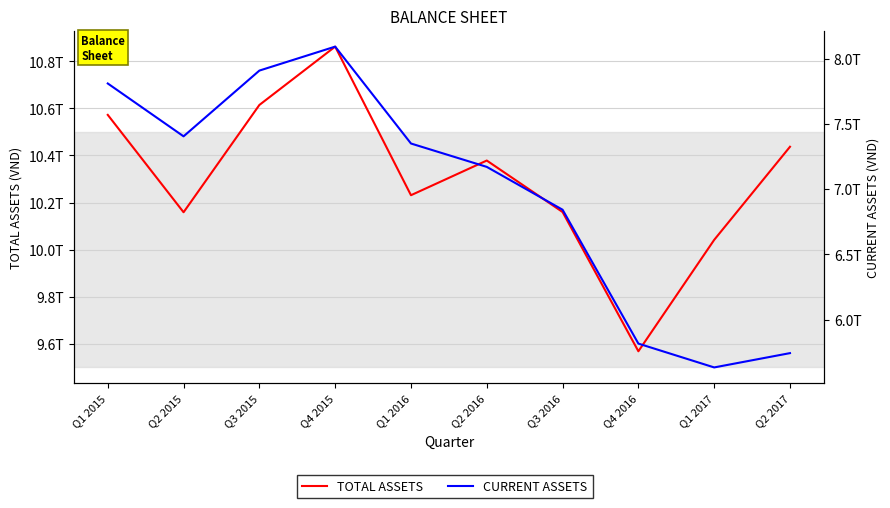

What is the average value of the TOTAL ASSETS series?

10302468553969